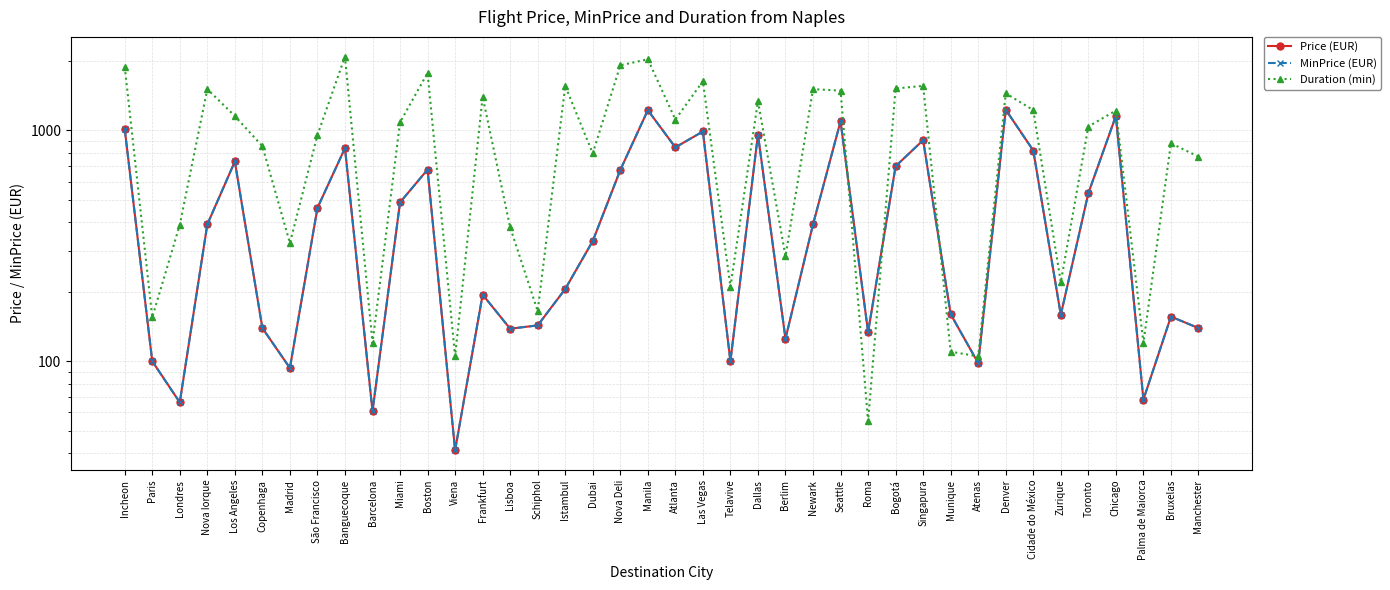

List the labels in order of MinPrice (EUR) value, largest first.

Denver, Manila, Chicago, Seattle, Incheon, Las Vegas, Dallas, Singapura, Atlanta, Banguecoque, Cidade do México, Los Angeles, Bogotá, Boston, Nova Deli, Toronto, Miami, São Francisco, Nova Iorque, Newark, Dubai, Istambul, Frankfurt, Munique, Zurique, Bruxelas, Schiphol, Copenhaga, Manchester, Lisboa, Roma, Berlim, Paris, Telavive, Atenas, Madrid, Palma de Maiorca, Londres, Barcelona, Viena